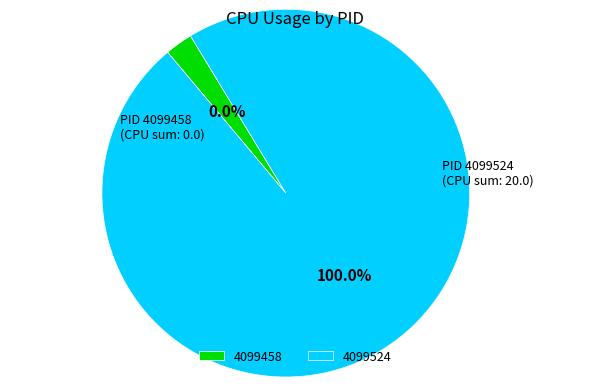

Which category accounts for the majority?

4099524